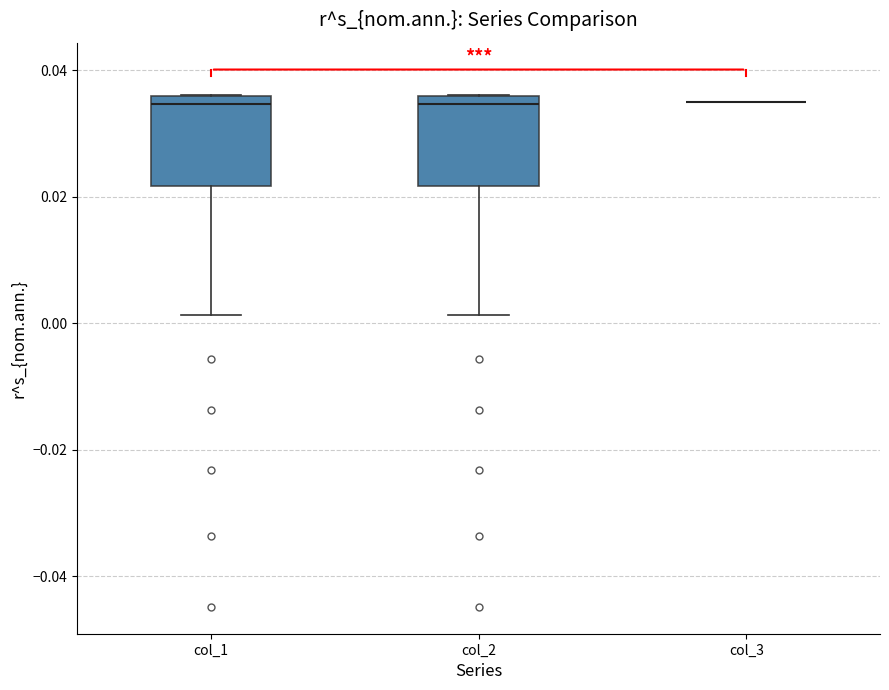

Reading left to right, read every box against the y-axis: the position of its median line, the range the box covers, and the ends of its whiskers. The values are not printed on the chart, so give them approximately, as read against the axis.

col_1: median 0.034, box 0.022 to 0.036, whiskers 0.002 to 0.036
col_2: median 0.034, box 0.022 to 0.036, whiskers 0.002 to 0.036
col_3: box collapsed to a line at 0.036, whiskers 0.036 to 0.036